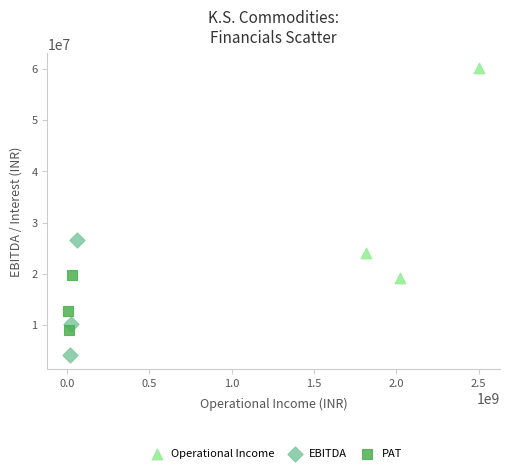

Which series reaches the minimum Y coordinate?

EBITDA